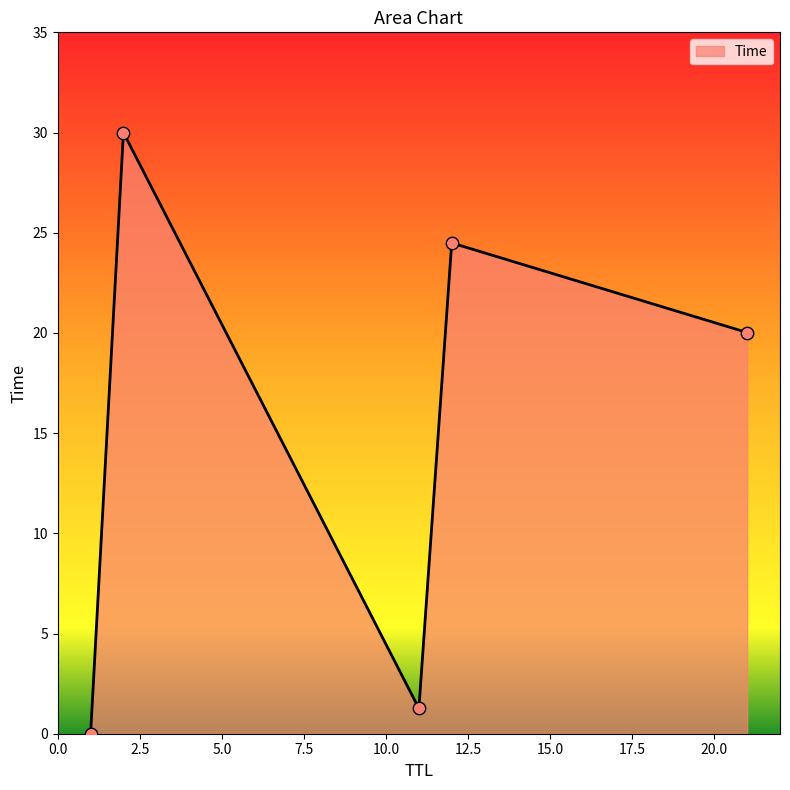

What is the greatest value displayed?

30.0